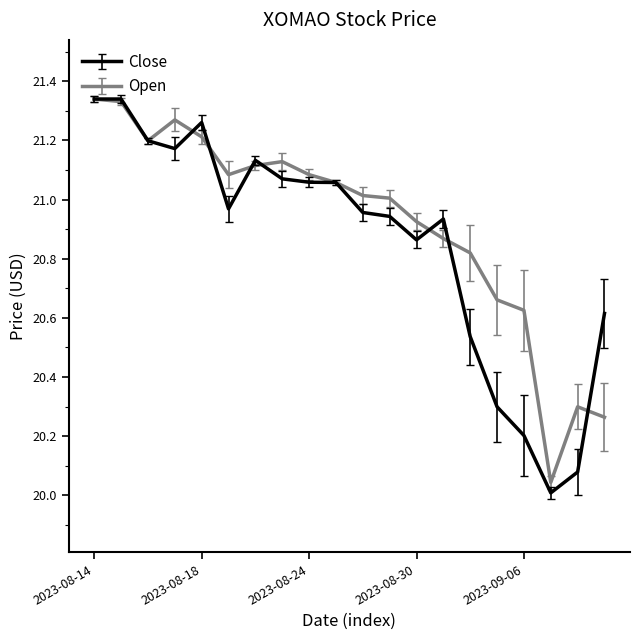

Which series has the largest range (max minus min)?

Close